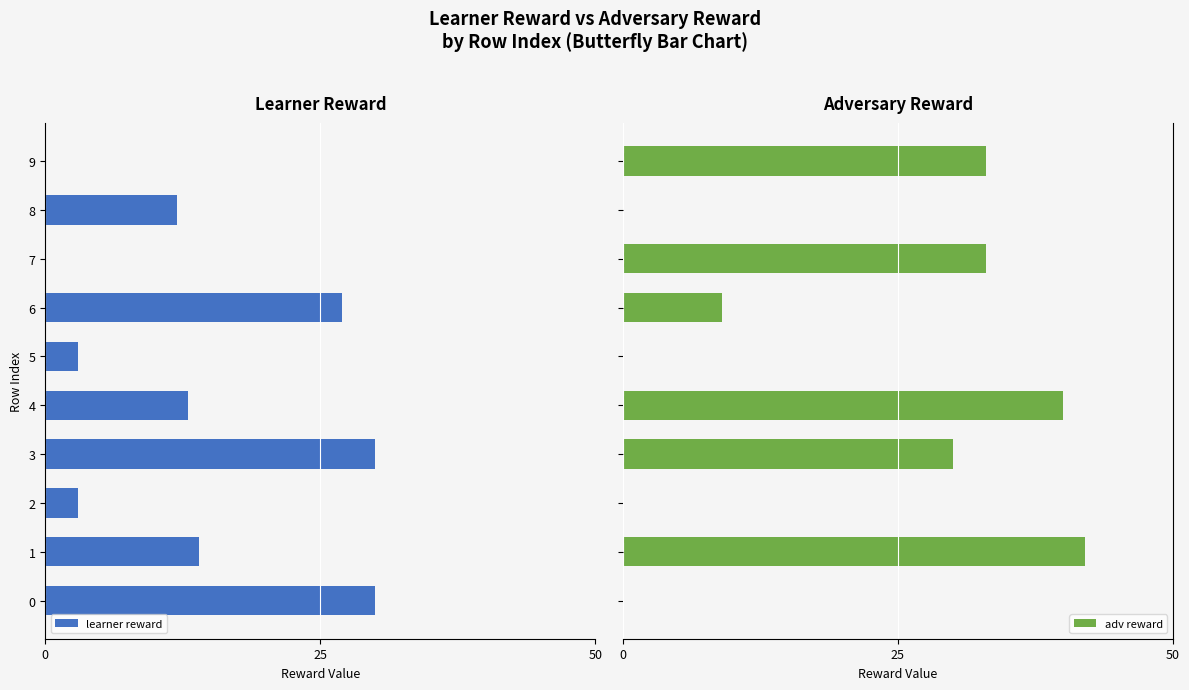

What is the sum of all adv reward values?

187